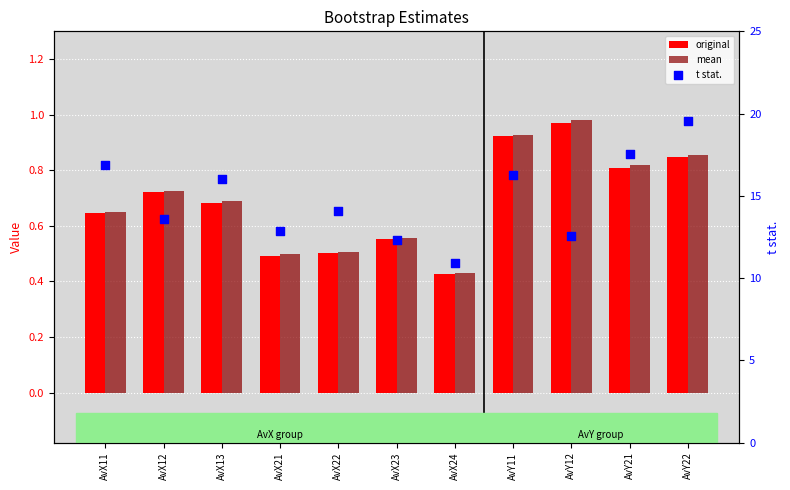

At which category is the sum across all series the highest?

AvY22